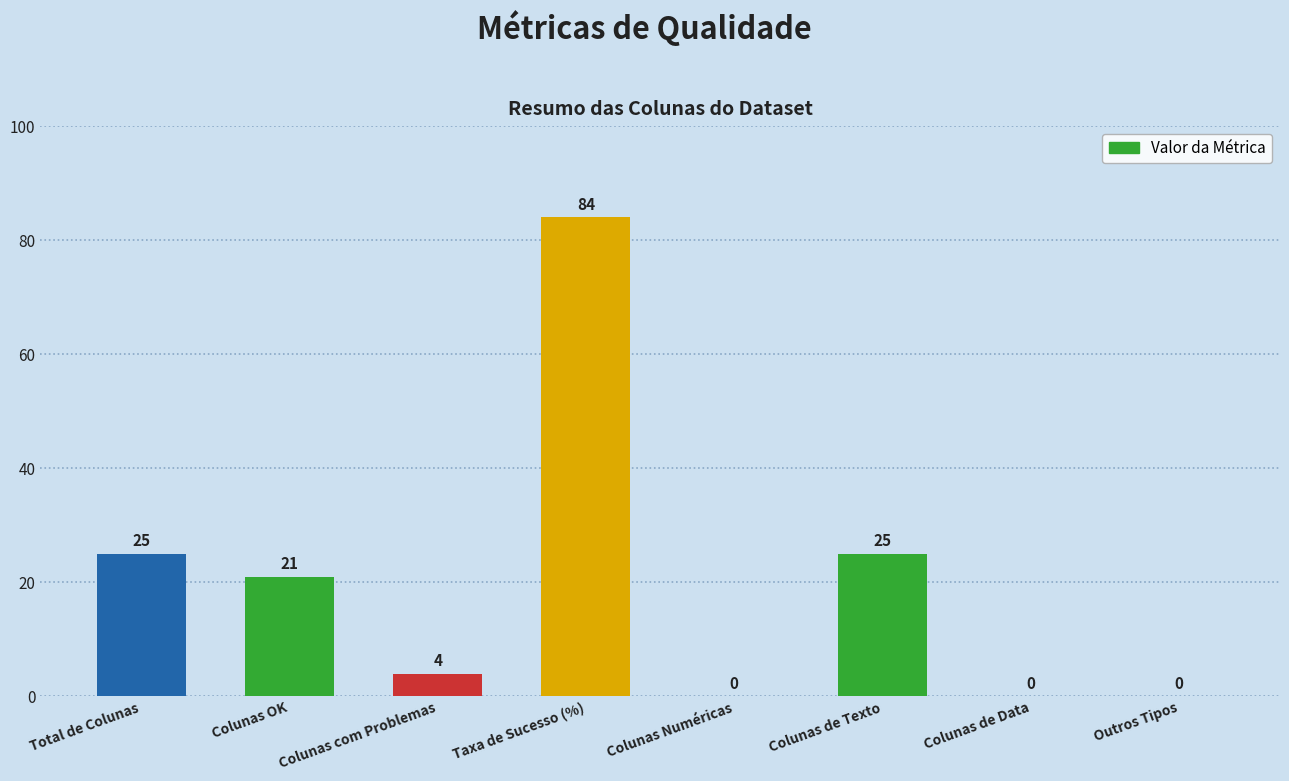

Which has a higher value, Colunas de Data or Colunas com Problemas?

Colunas com Problemas